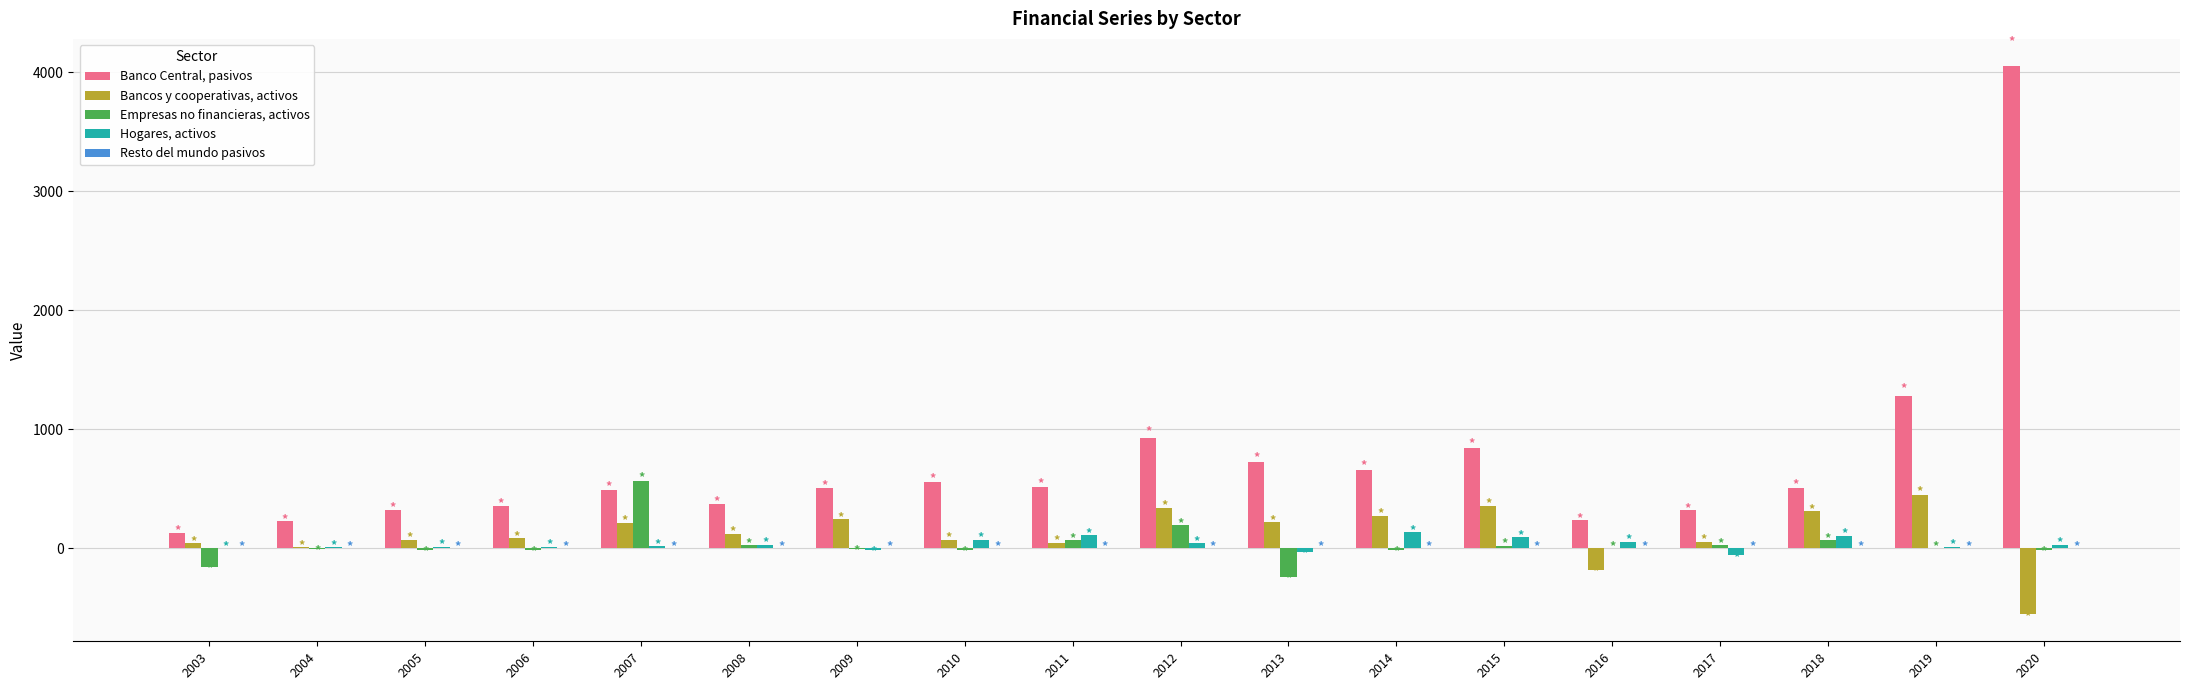

What is the difference between the Banco Central, pasivos values at 2011 and 2004?

291